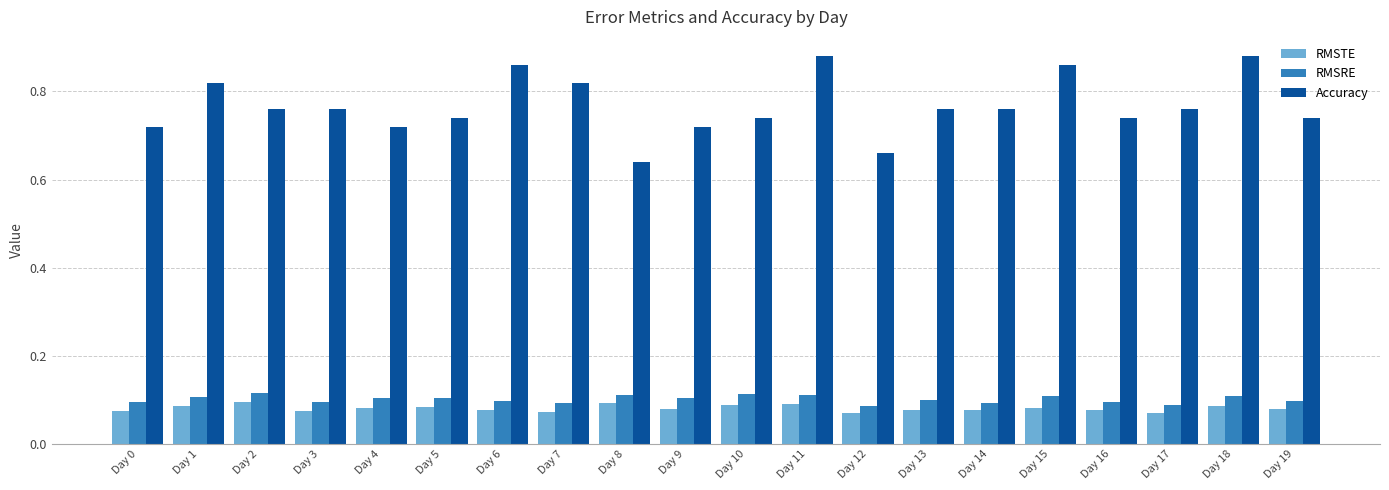

At how many categories does at least one series exceed 0?

20